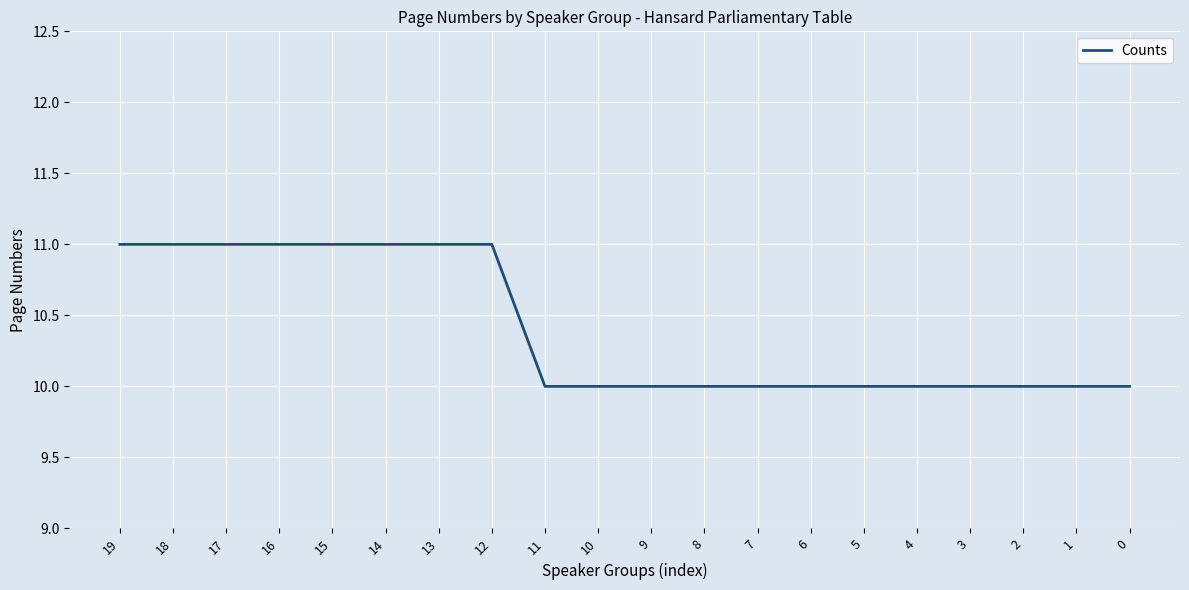

What is the greatest value displayed?

11